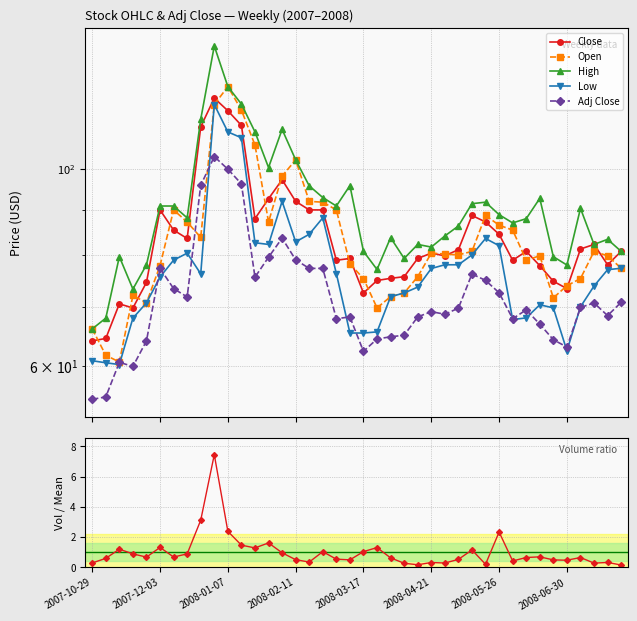

Rank the series at 29 from lowest to highest value.

Volume / Mean Vol, Adj Close, Low, Close, Open, High